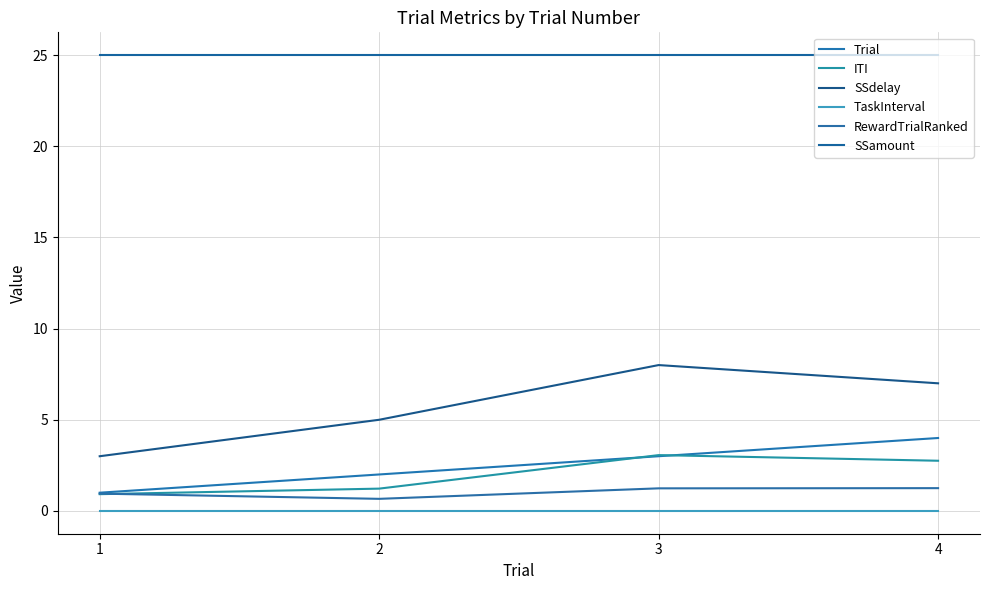

Is it true that ITI equals 3.1 at 3?

True